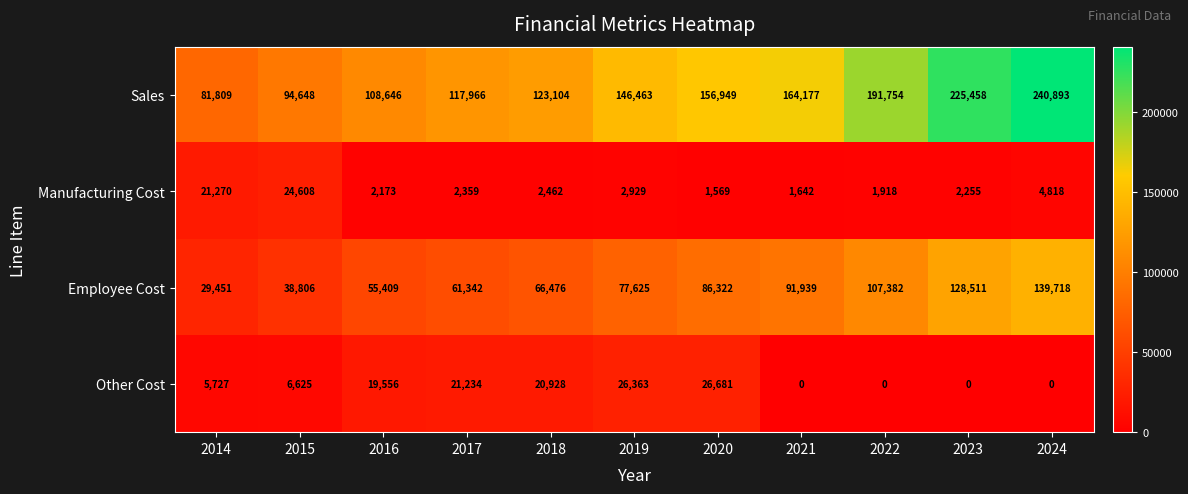

Which series has the largest total across all categories?

Sales